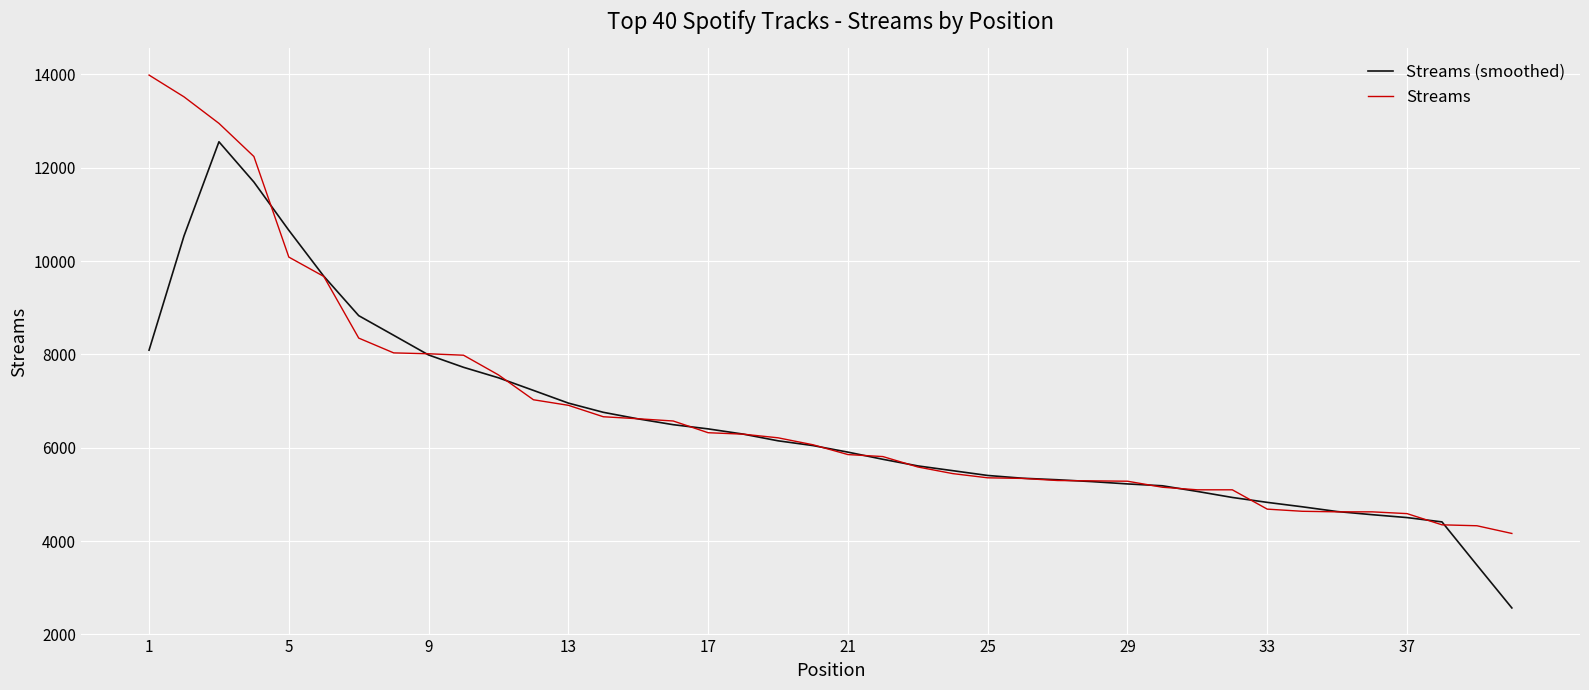

What is the greatest value displayed?

13983.0